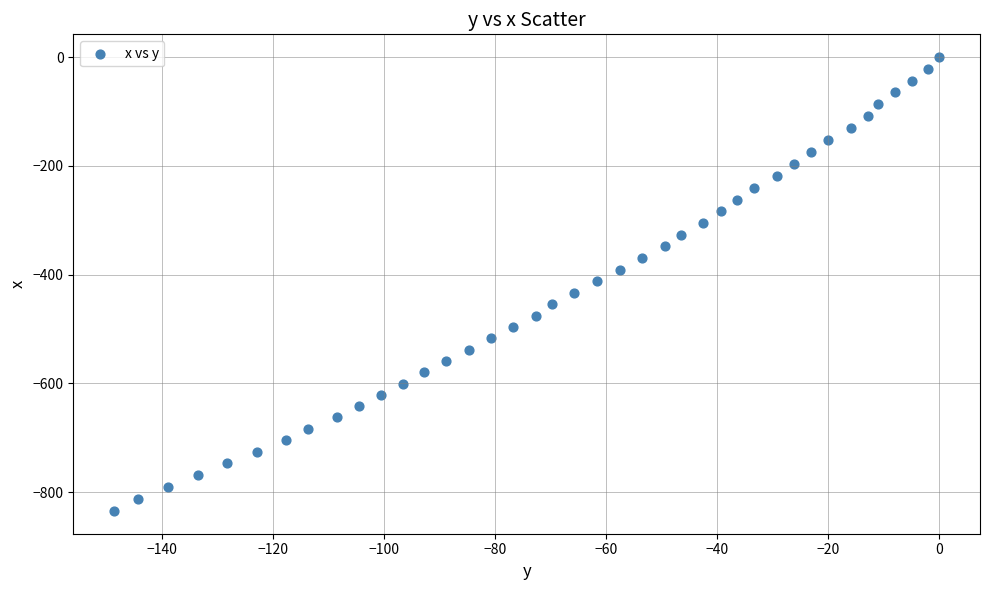

What is the range of Y values (max minus min)?

834.6